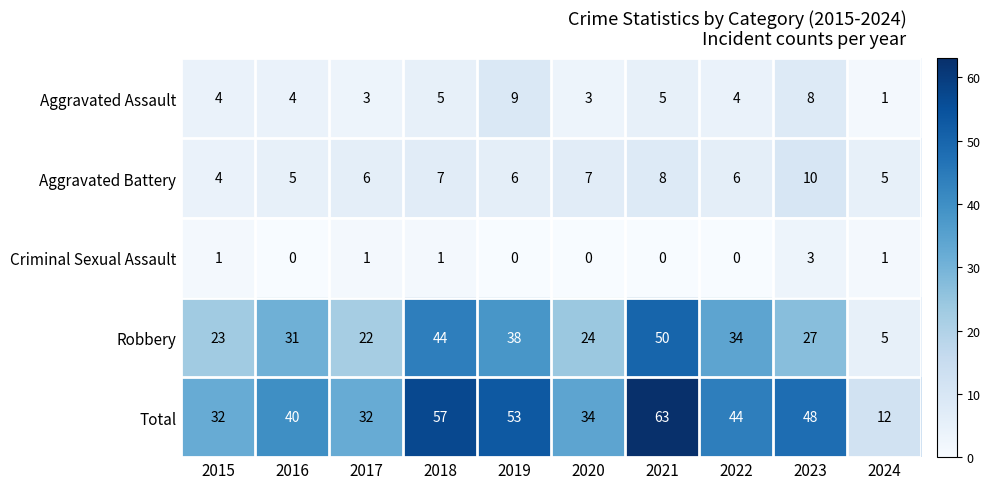

At which category is the sum across all series the highest?

2021